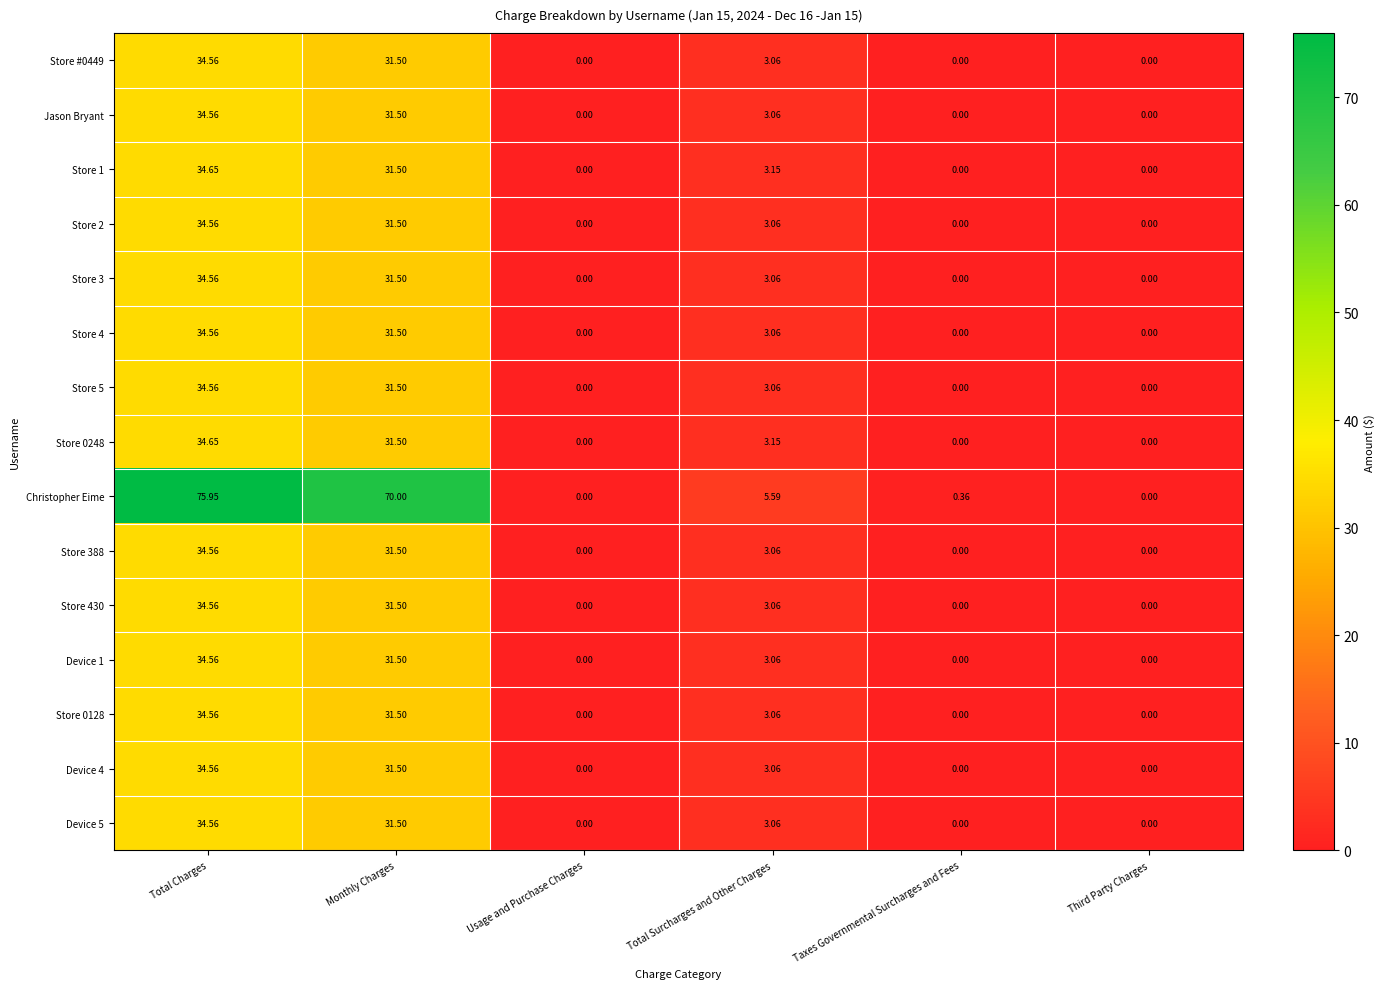

Between Total Surcharges and Other Charges and Third Party Charges, which series saw the biggest shift?

Christopher Eime